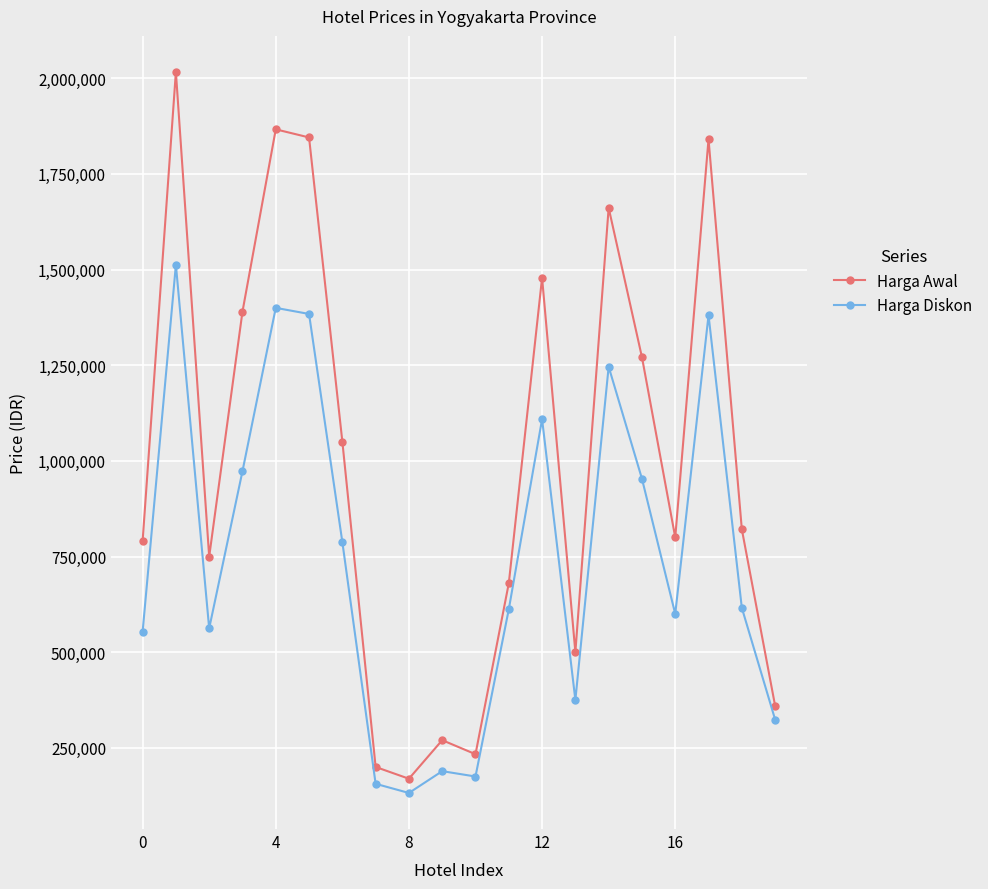

Rank the series by their maximum value, from lowest to highest.

Harga Diskon, Harga Awal